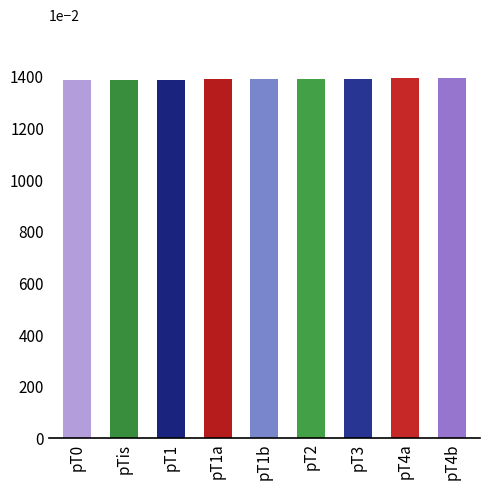

Approximately how many times larger is the value at pTis compared to pT3?

1.0